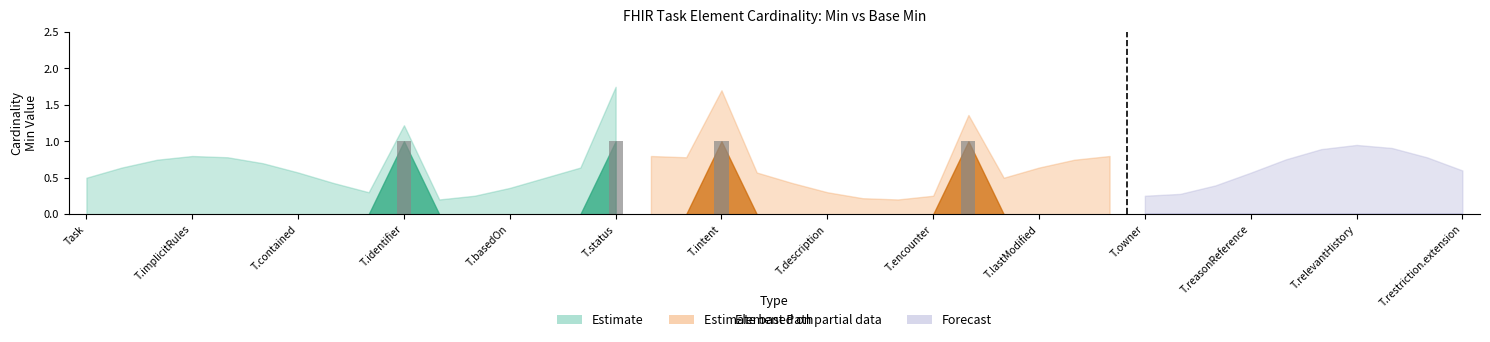

Reading right to left, list all the values displayed in this chart.

min: 0	0	0	0	0	0	0	0	0	0	0	0	0	0	1	0	0	0	0	0	0	1	0	0	1	0	0	0	0	0	1	0	0	0	0	0	0	0	0	0
base_min: 0	0	0	0	0	0	0	0	0	0	0	0	0	0	0	0	0	0	0	0	0	1	0	0	1	0	0	0	0	0	0	0	0	0	0	0	0	0	0	0